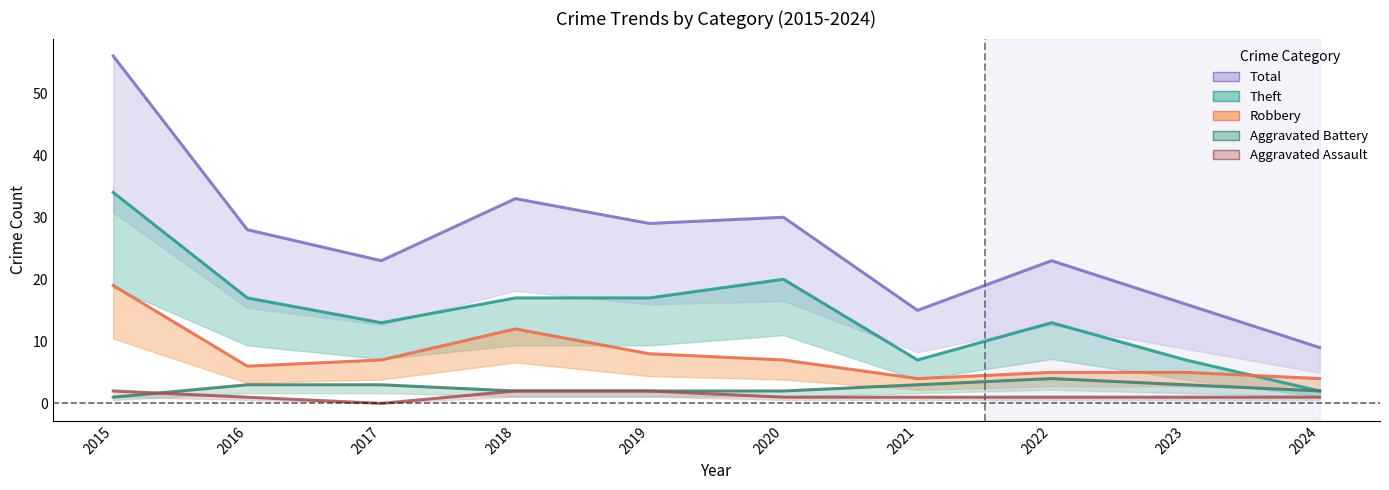

How many values in the Total series exceed 28?

4